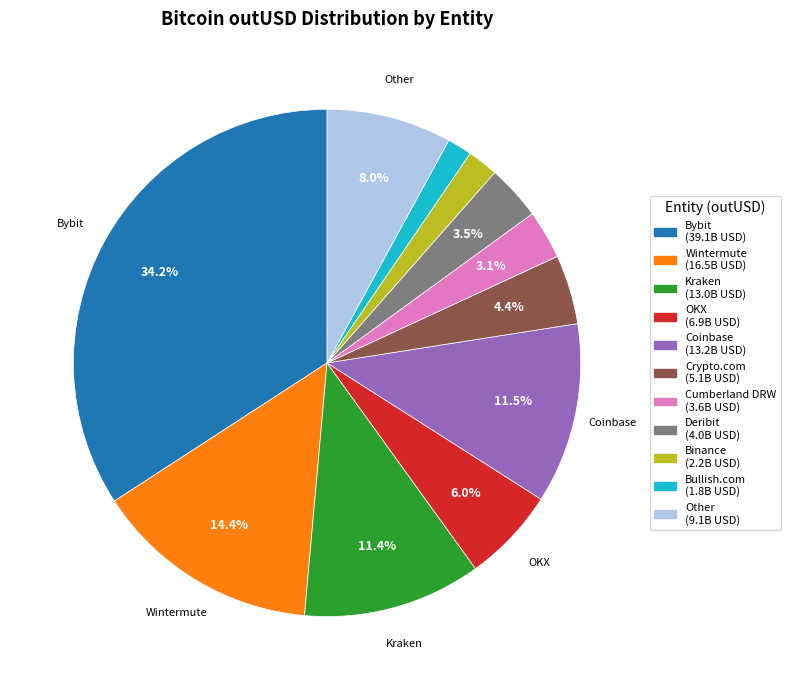

Does any single category account for the majority?

No